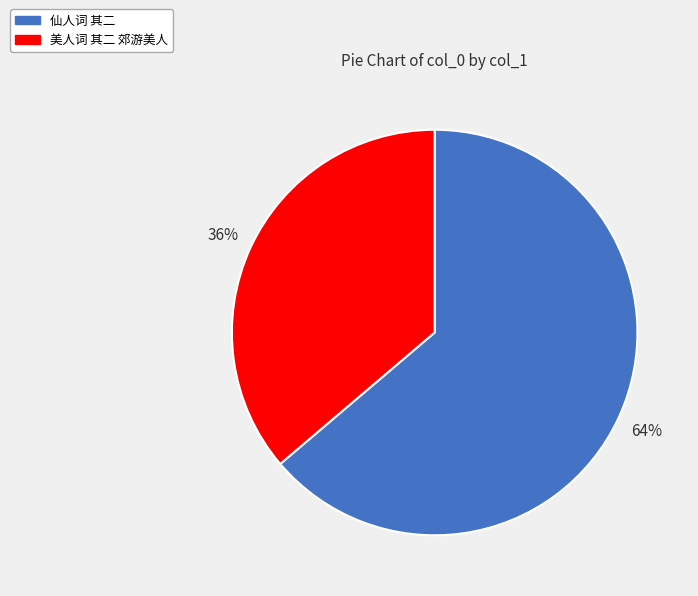

Which category has the biggest portion of the pie?

仙人词 其二